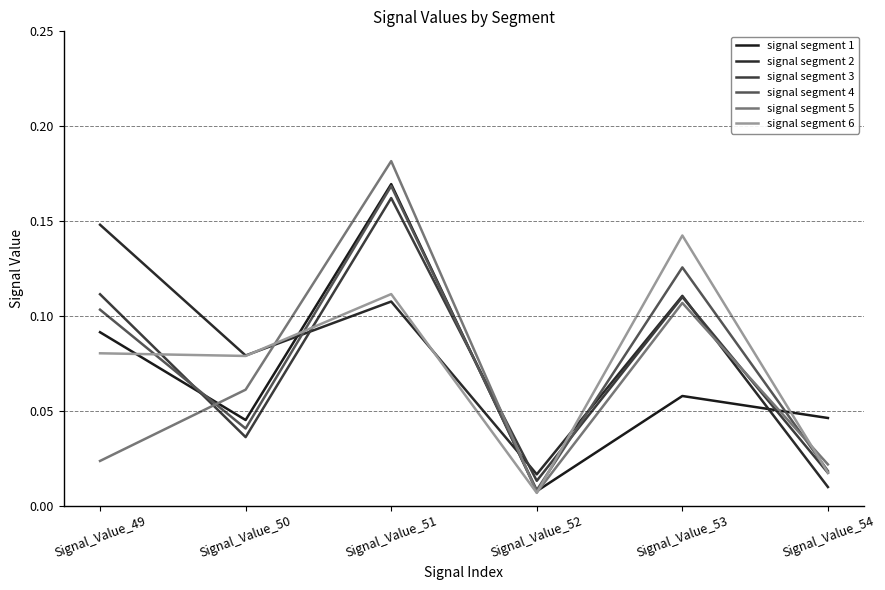

How many times do signal segment 6 and signal segment 5 cross each other?

3